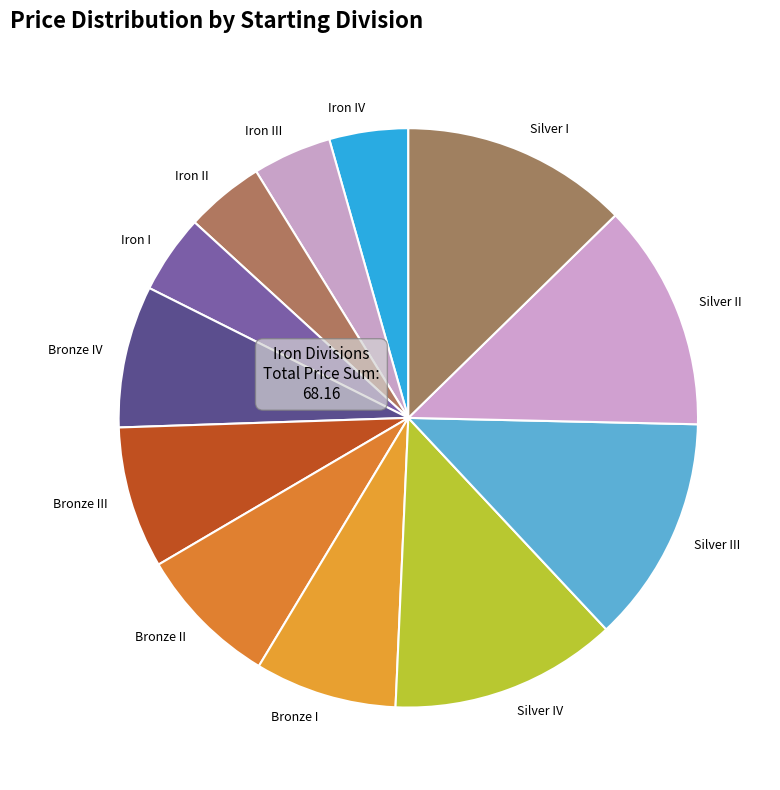

Which has a higher value, Silver I or Bronze III?

Silver I